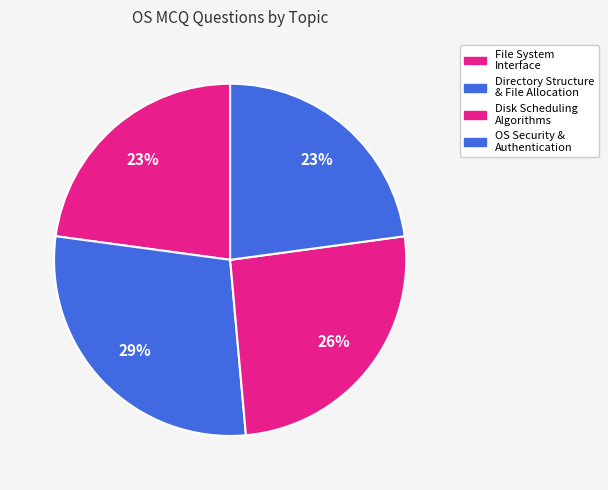

How many segments does this pie chart have?

4